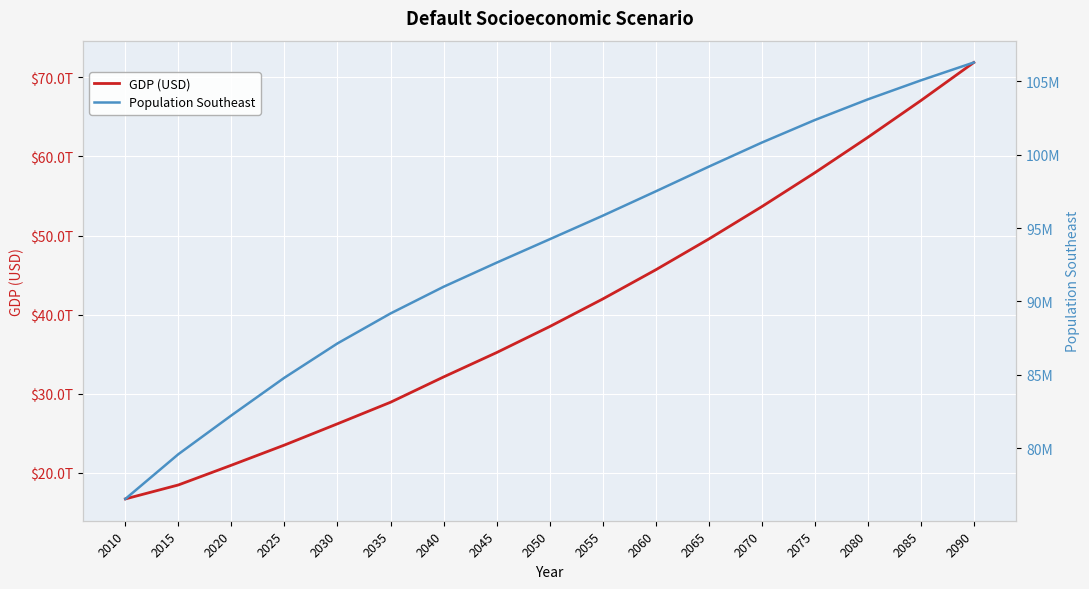

True or false: Population Southeast has more than 2 points higher than both neighbors.

False